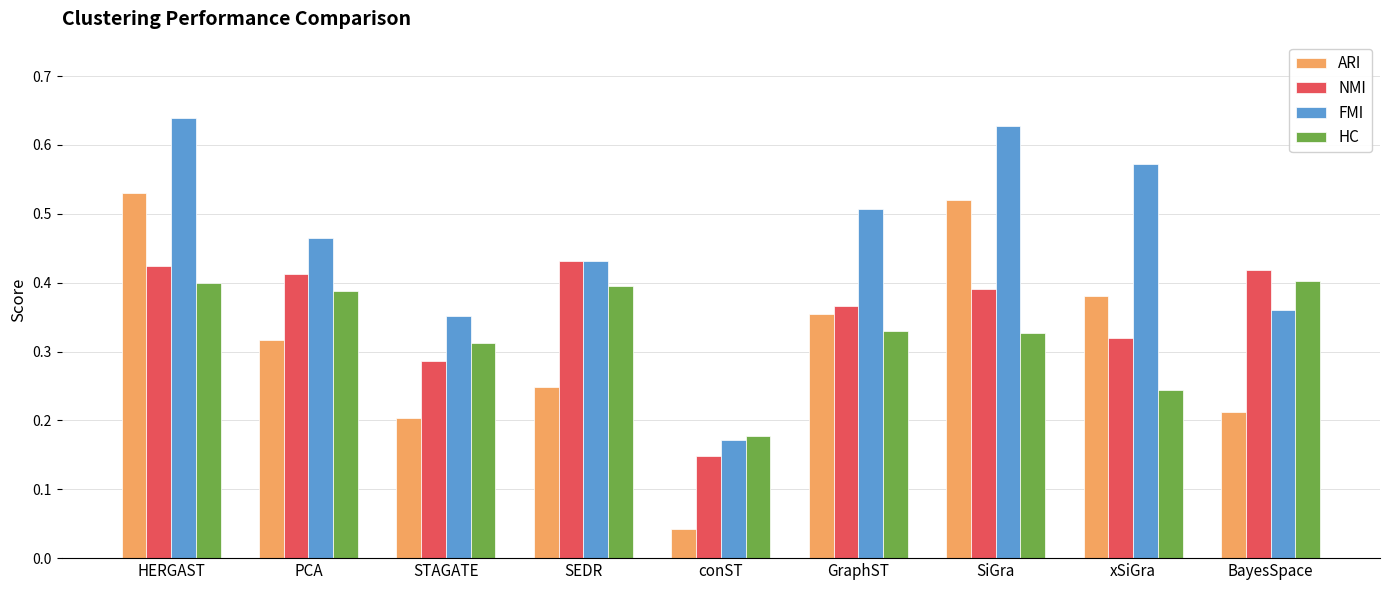

Which series changed the most between SEDR and conST?

NMI